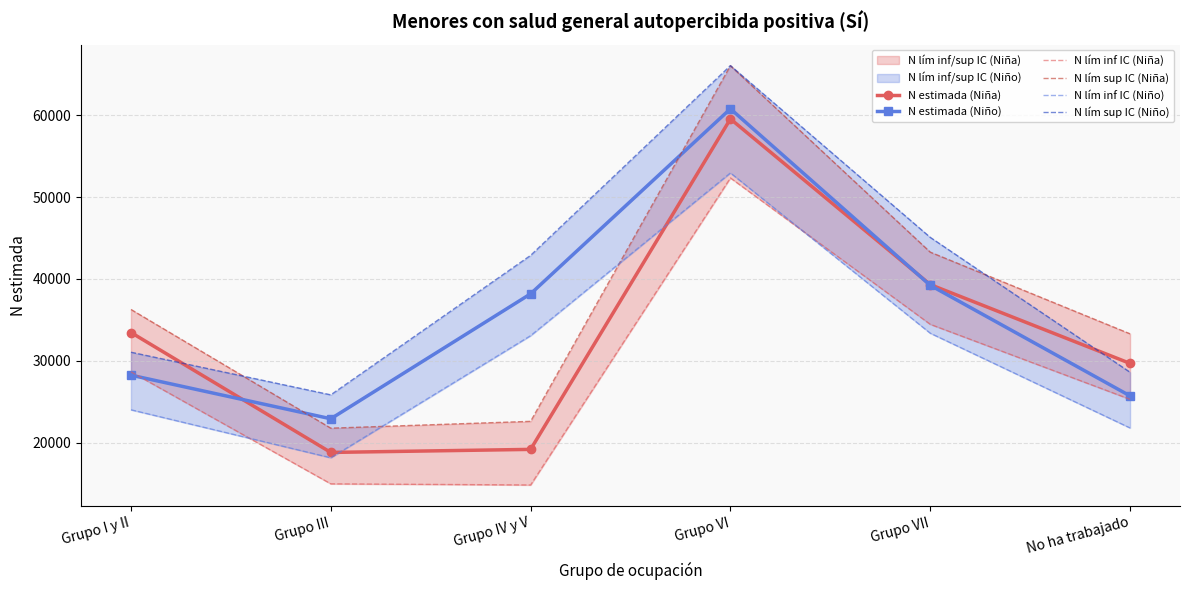

What is the difference between the second highest and minimum values in the N lím inf IC (Niña) series?

19604